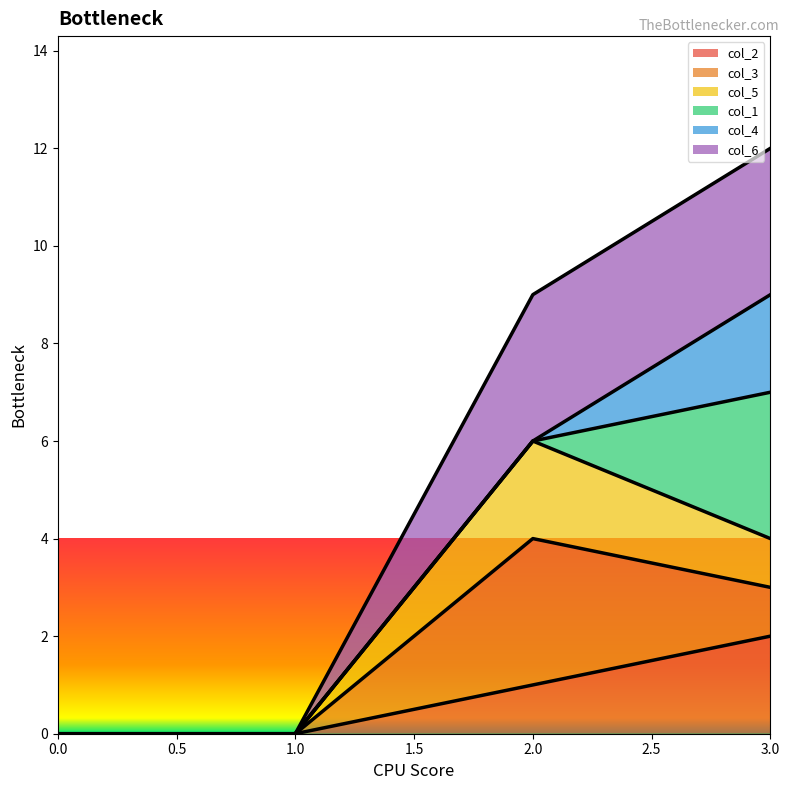

How many lines are shown in the chart?

6